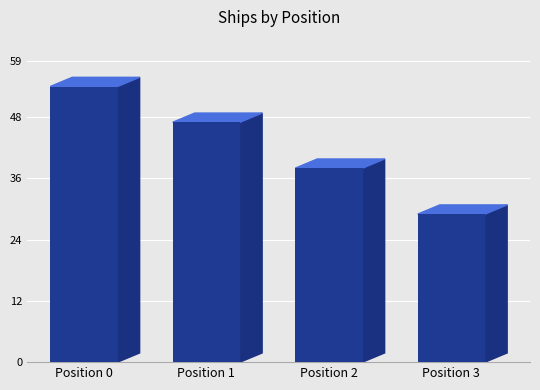

At which label does the data first exceed 47?

Position 0